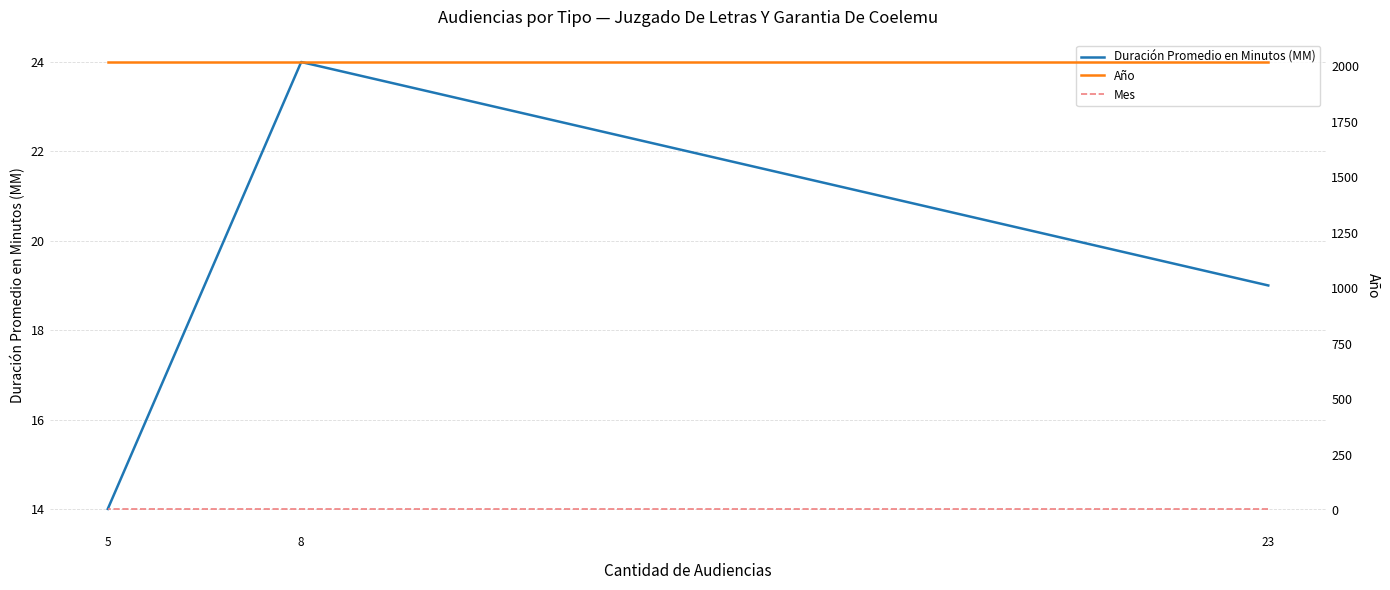

Which series has the largest range (max minus min)?

Duración Promedio en Minutos (MM)